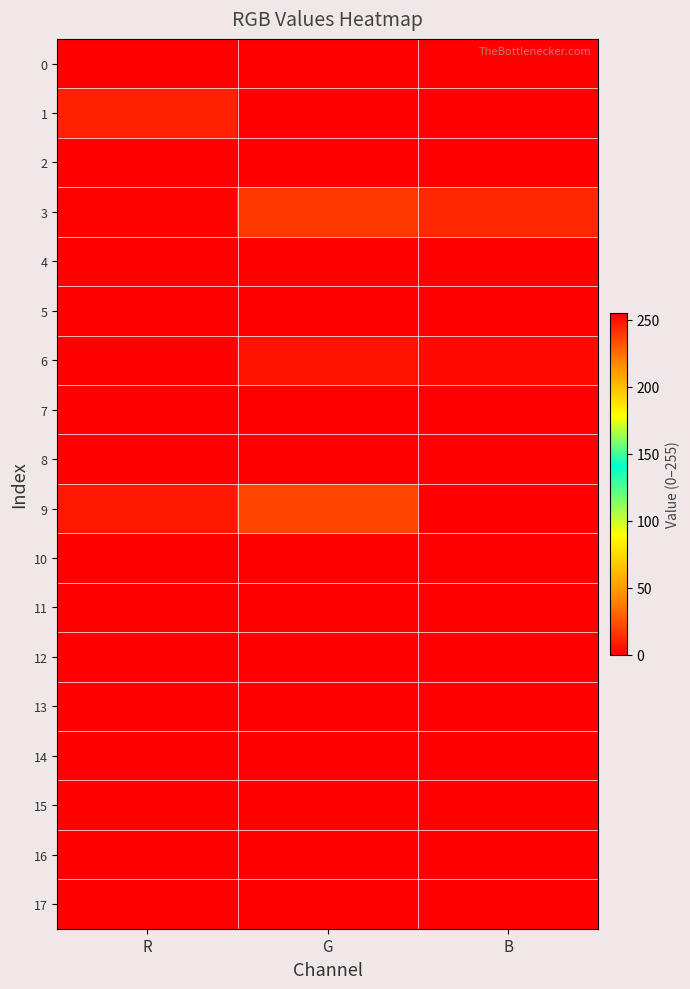

At how many categories does at least one series exceed 6?

3